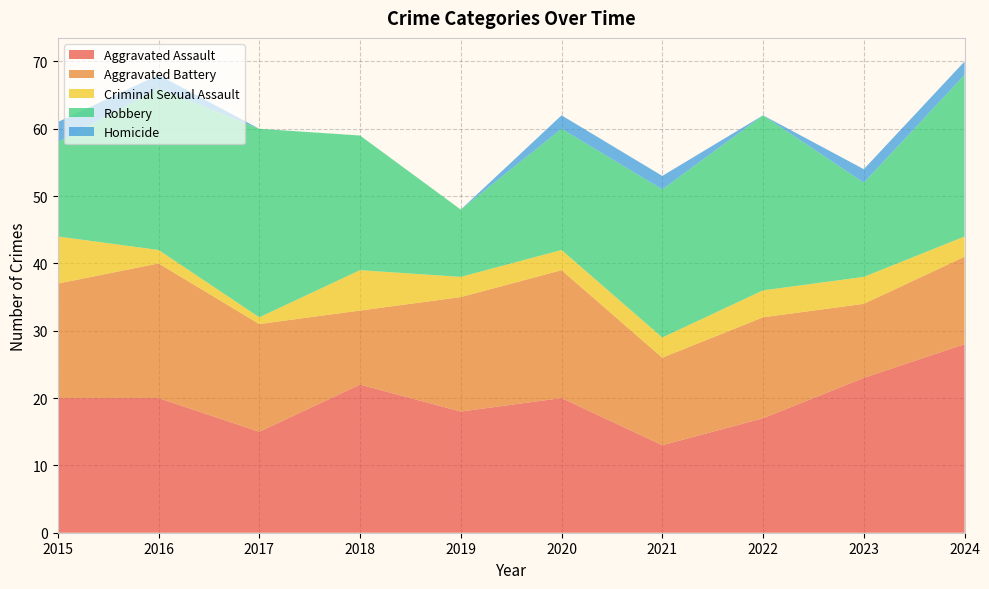

Reading left to right, extract all data points from this chart.

Aggravated Assault: 20	20	15	22	18	20	13	17	23	28
Aggravated Battery: 17	20	16	11	17	19	13	15	11	13
Criminal Sexual Assault: 7	2	1	6	3	3	3	4	4	3
Robbery: 14	24	28	20	10	18	22	26	14	24
Homicide: 3	2	0	0	0	2	2	0	2	2